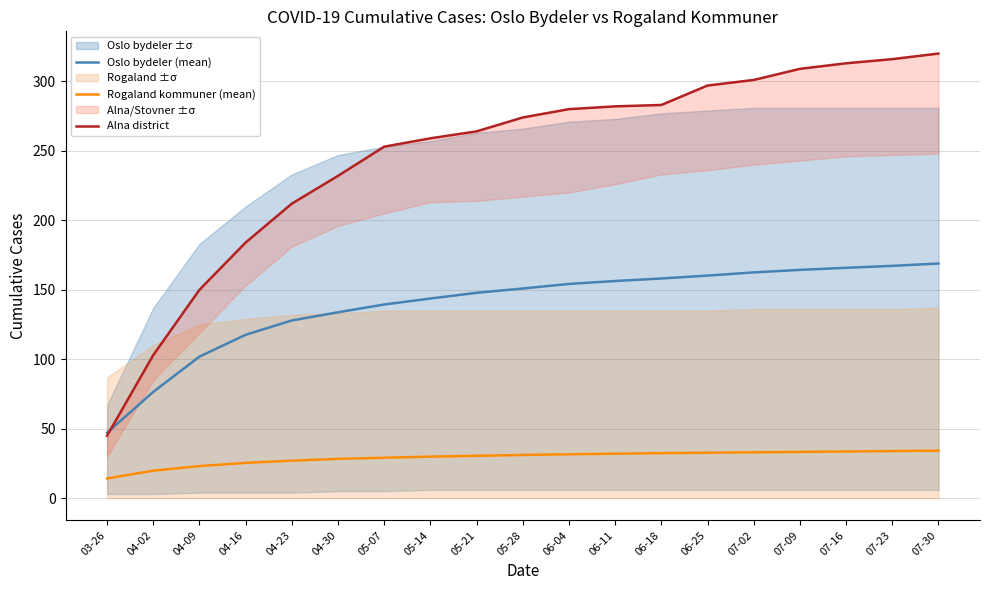

What is the sum of all Rogaland kommuner (mean) values?

555.1